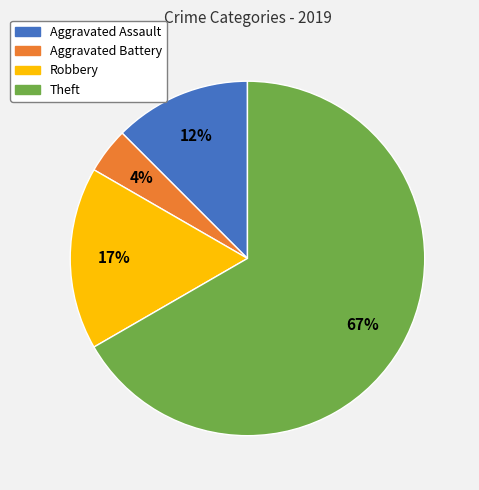

Is there a majority slice in this chart?

Yes